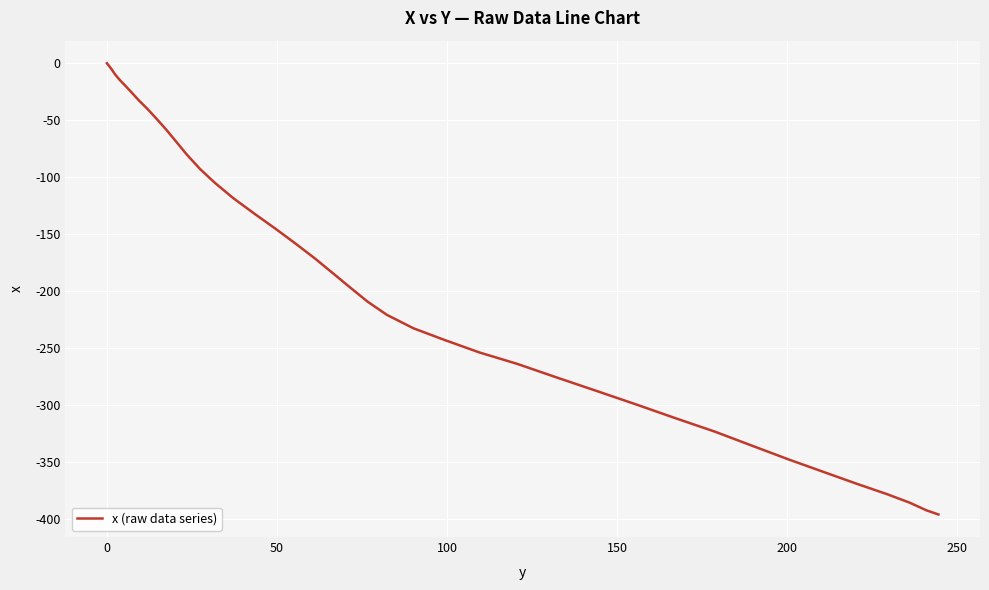

What is the difference between the maximum and minimum values?

395.7